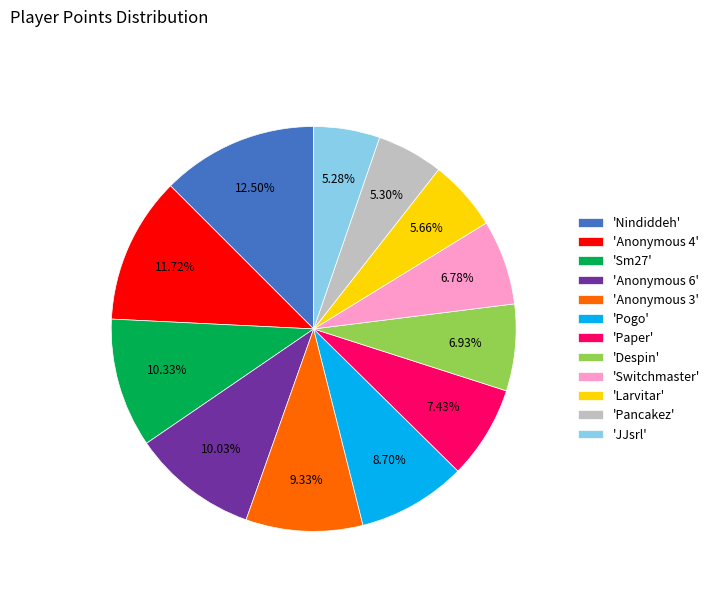

Approximately how many times larger is the value at 'Sm27' compared to 'JJsrl'?

2.0